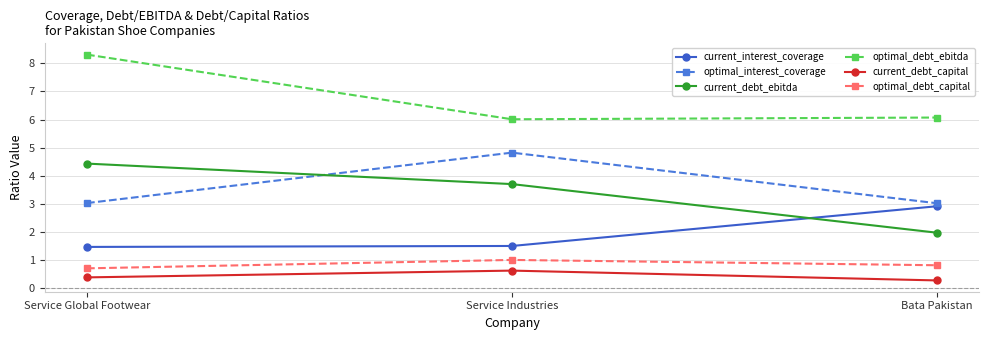

How many lines are shown in the chart?

6